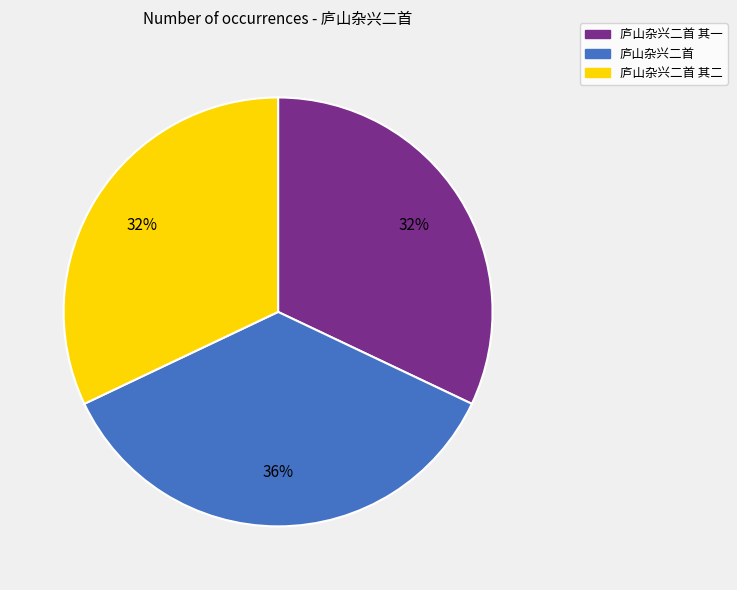

Which has a higher value, 庐山杂兴二首 其二 or 庐山杂兴二首?

庐山杂兴二首